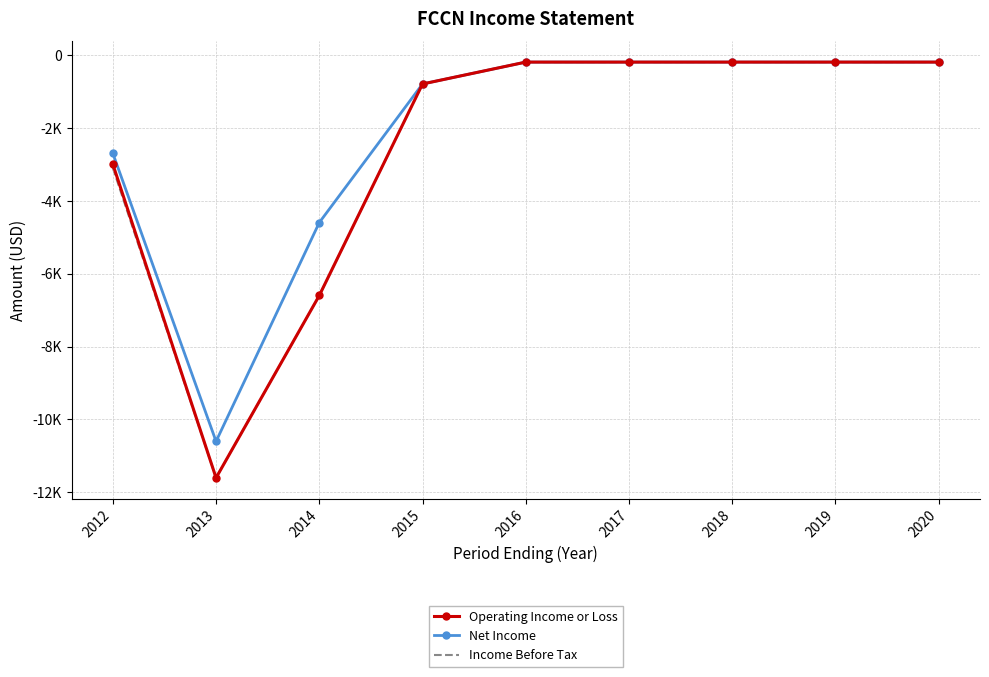

What are all the series names shown in the legend?

Operating Income or Loss, Net Income, Income Before Tax